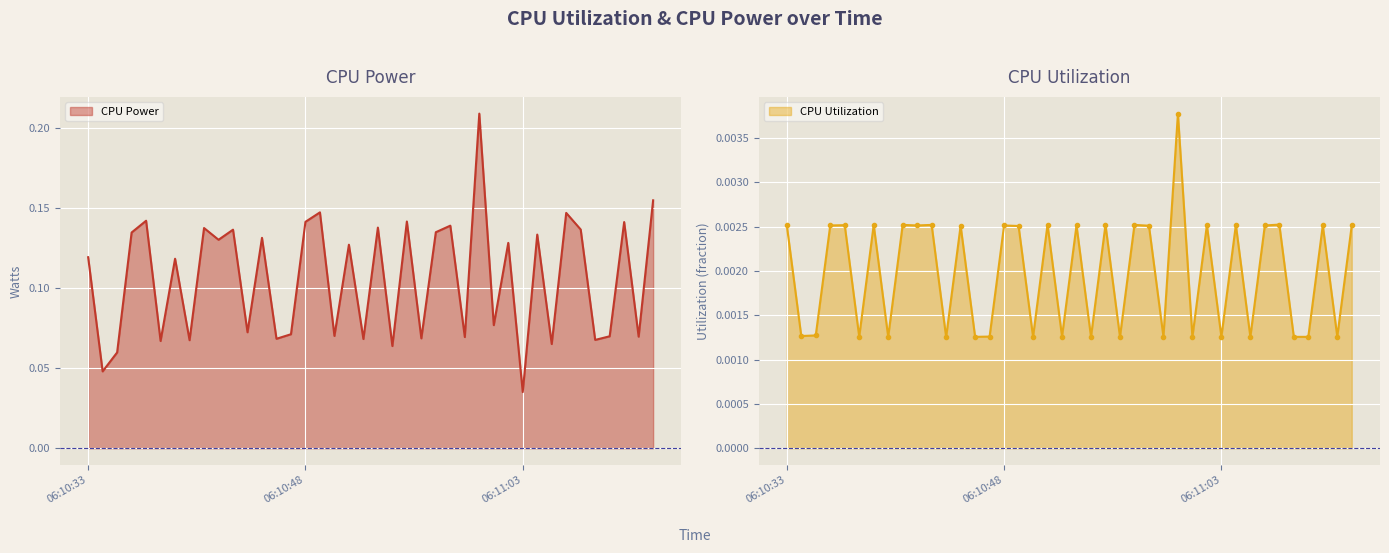

What are all the series names shown in the legend?

CPU Power, CPU Utilization